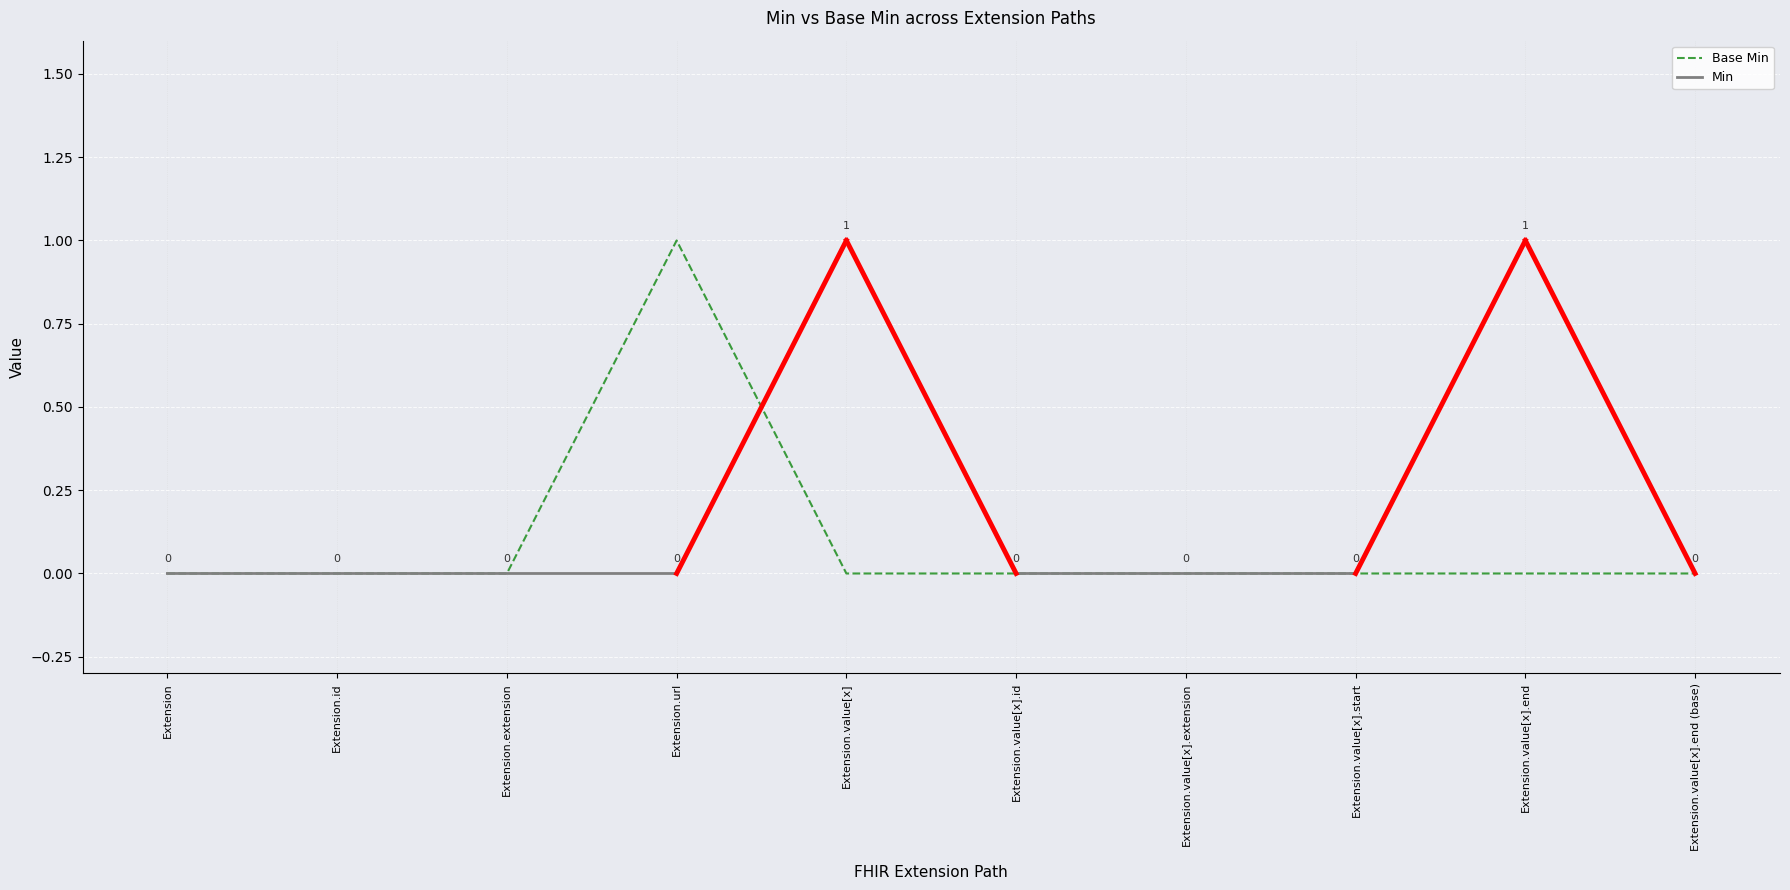

Which category has the highest value in the Base Min series?

Extension.url